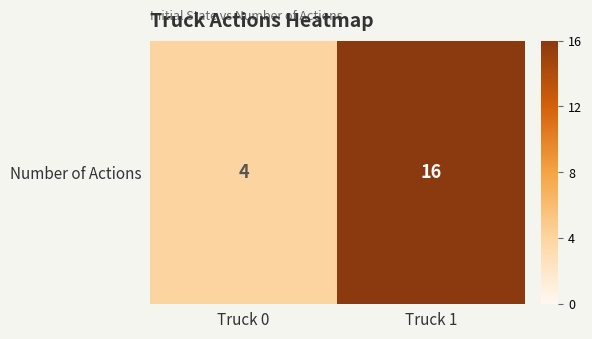

Is it true that the value at Truck 1 is 16?

True